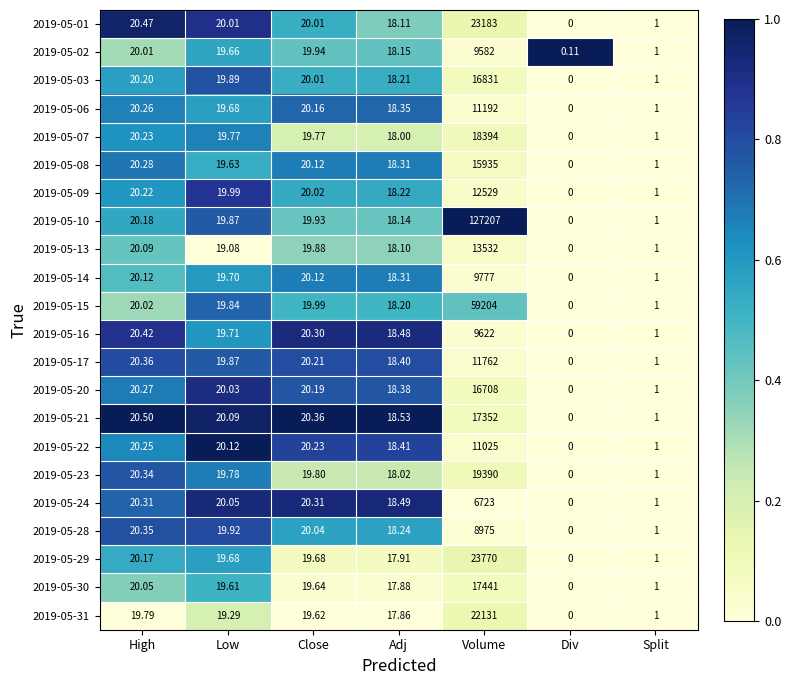

Rank the categories by 2019-05-31 value from lowest to highest.

Div, Split, Adj, Low, Close, High, Volume